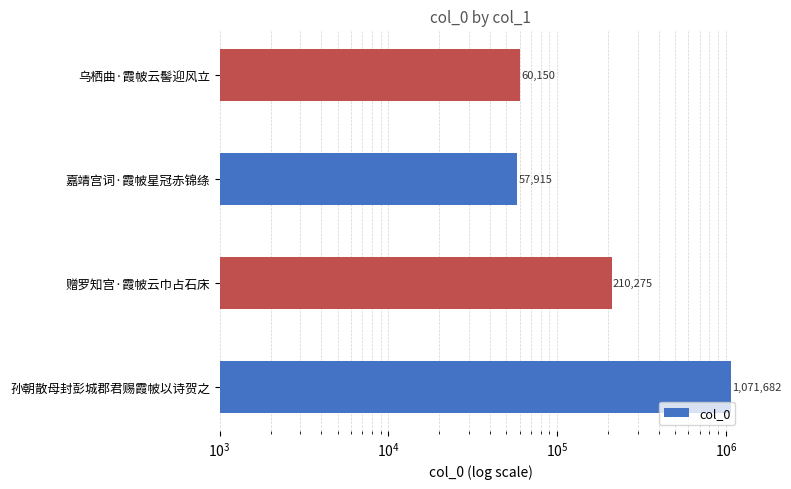

True or false: the data shows 31501 at 嘉靖宫词·霞帔星冠赤锦绦.

False